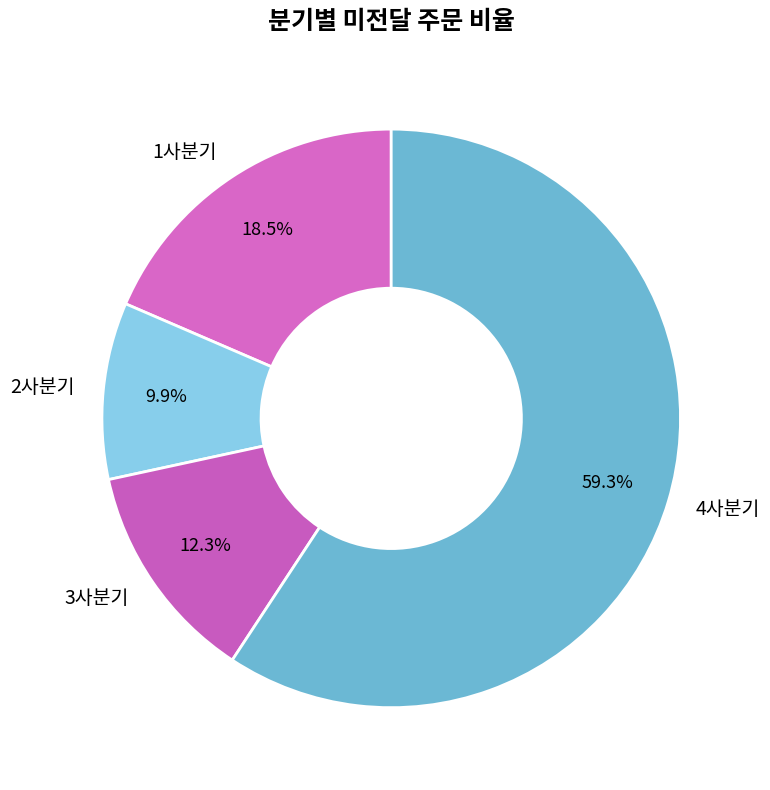

Is it true that 4사분기 is 59% of the pie?

True